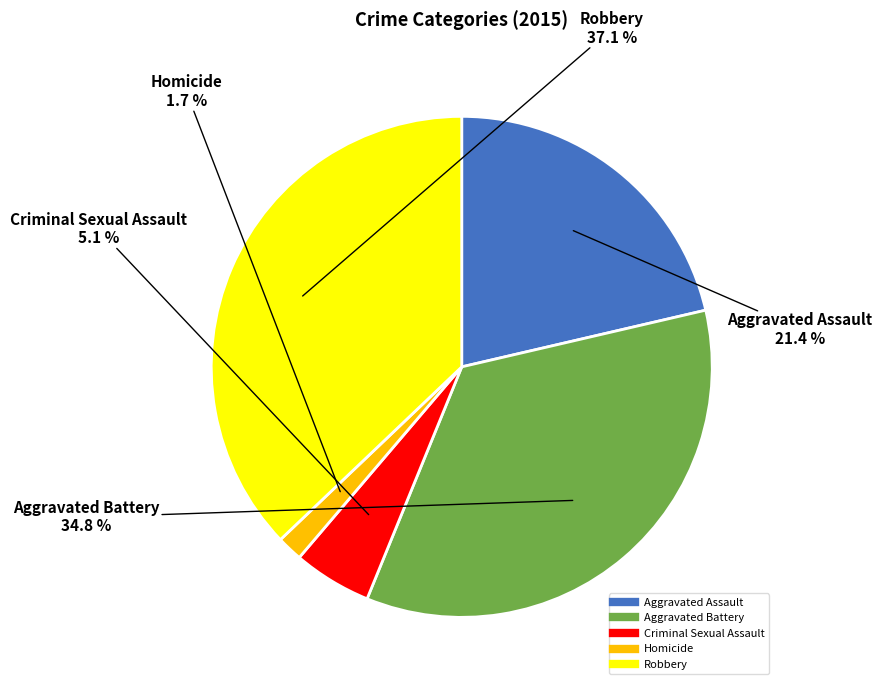

Which category has the smallest portion of the pie?

Homicide